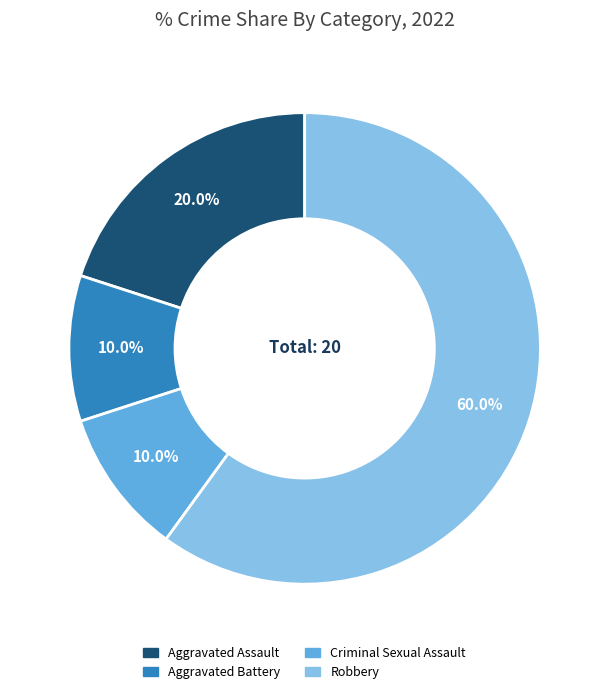

Which category accounts for the majority?

Robbery